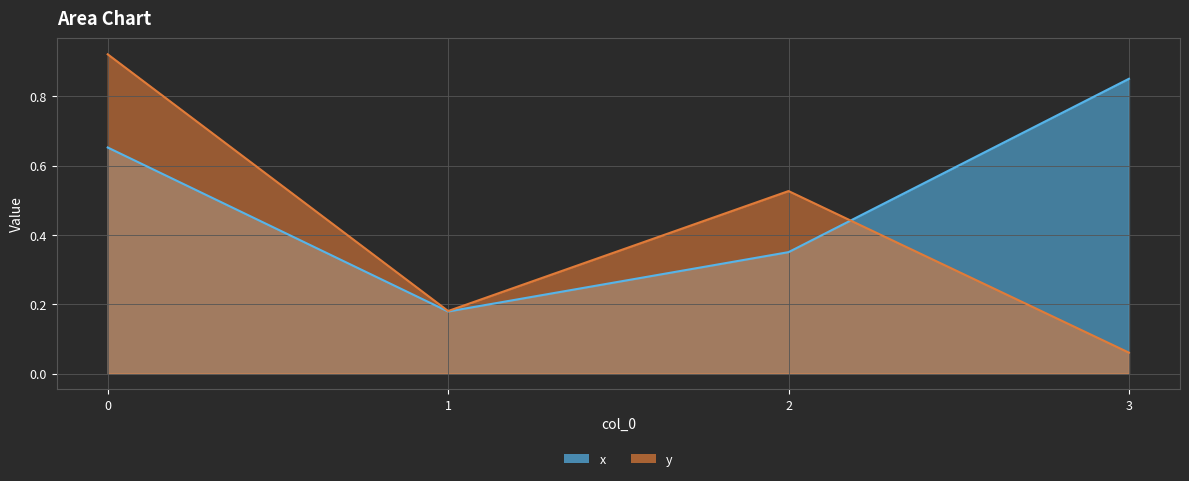

The value of x at 3 is 0.4. True or false?

False